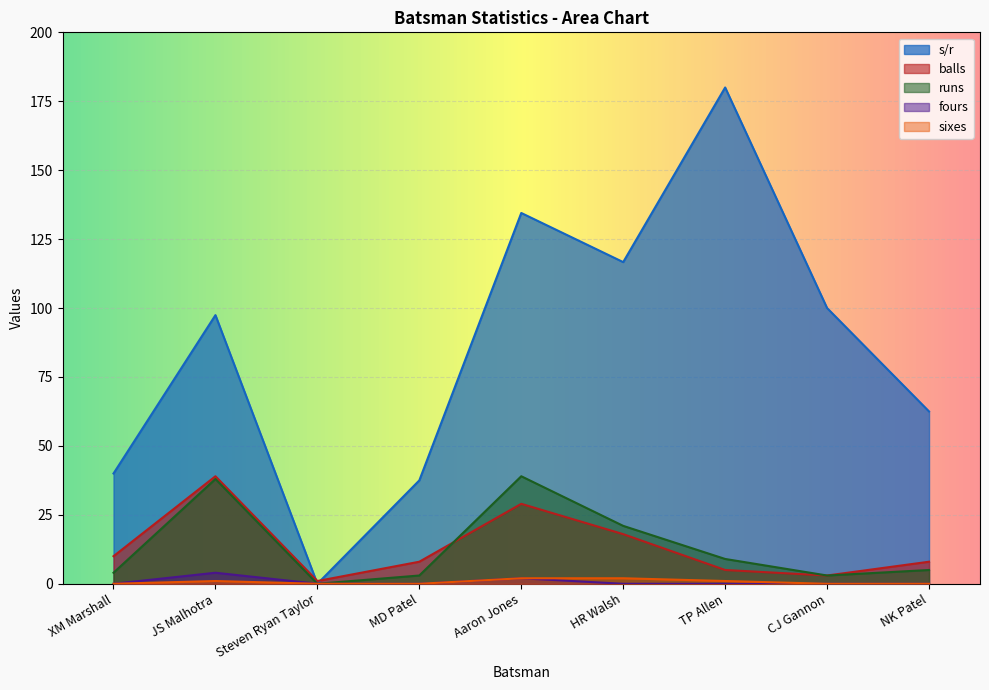

Between Steven Ryan Taylor and HR Walsh, which series saw the biggest shift?

s/r